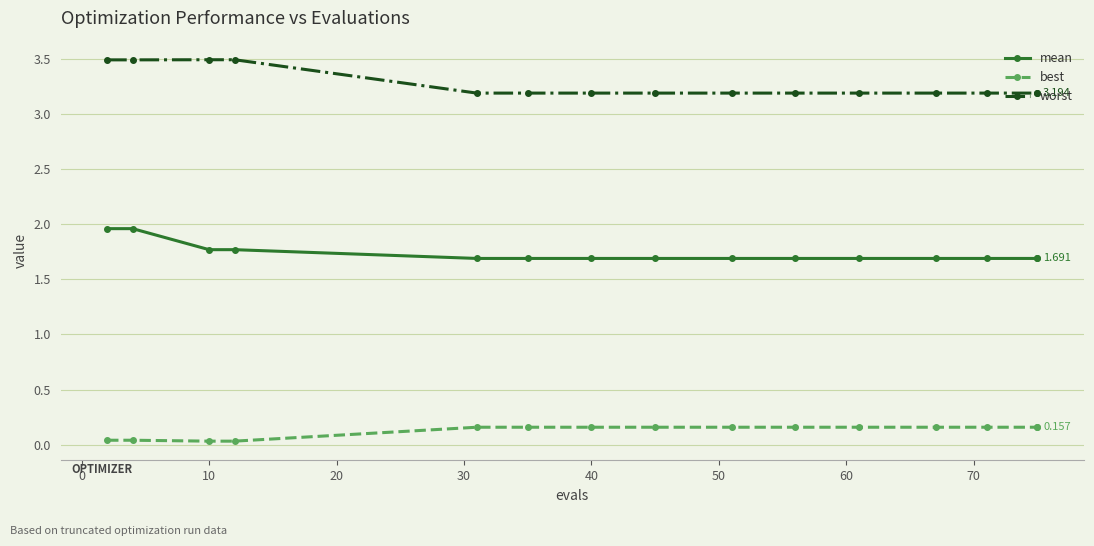

What is the total value across all series at 0?

5.5